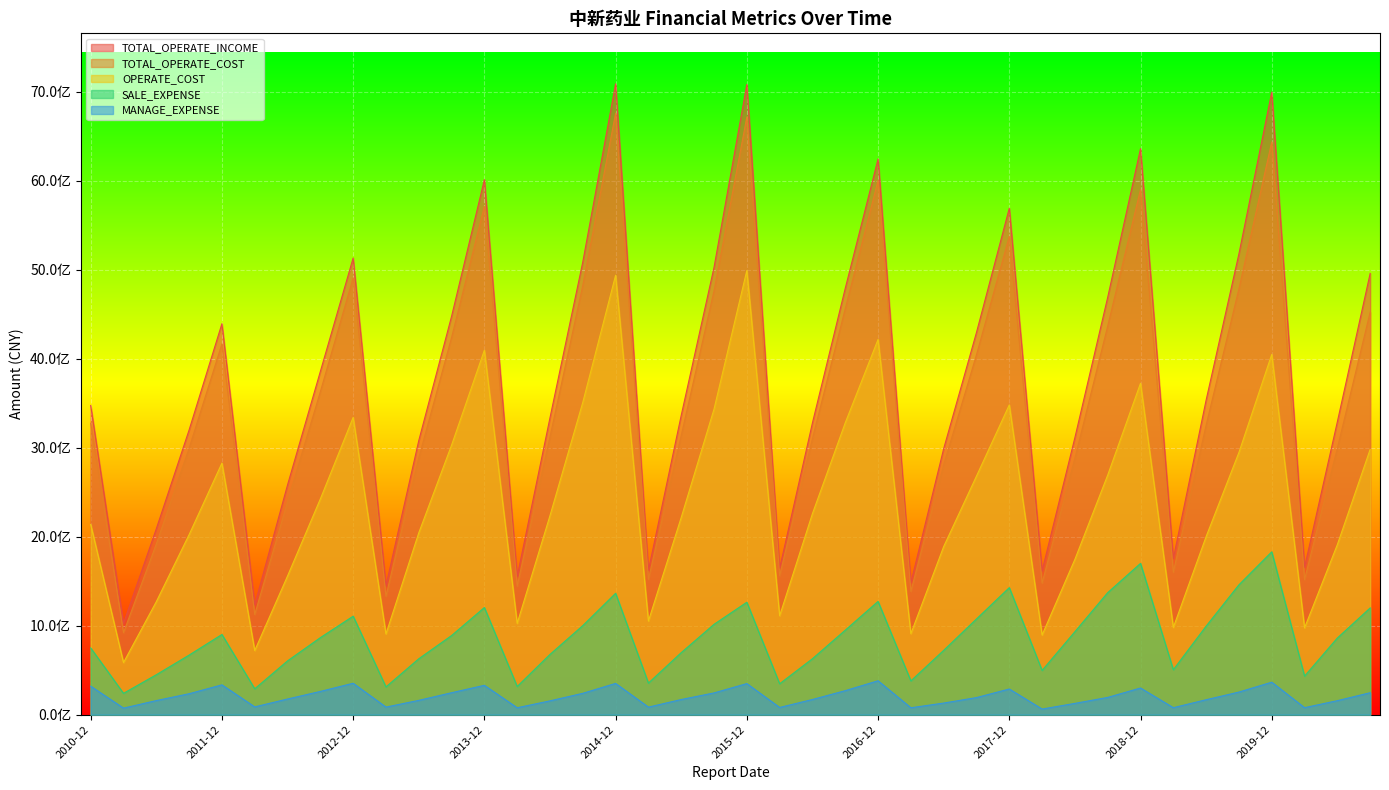

What is the difference between the maximum and second lowest values in the OPERATE_COST series?

4269997753.7